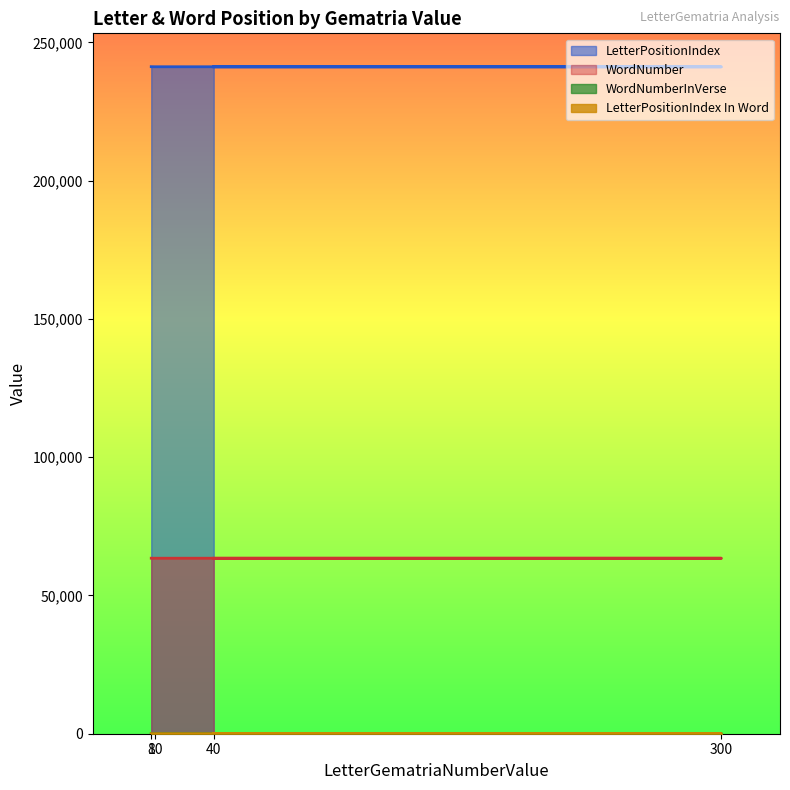

What is the difference between the maximum and minimum values in the WordNumberInVerse series?

14